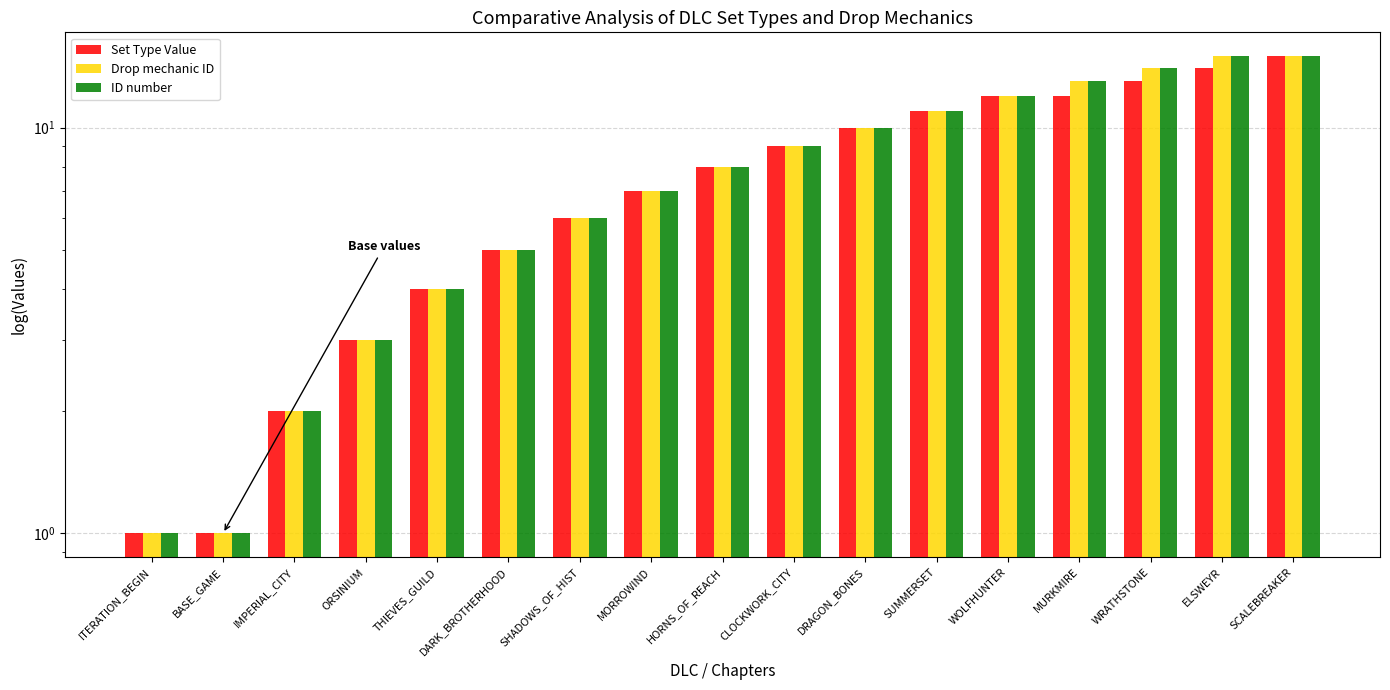

Read the Drop mechanic ID value at CLOCKWORK_CITY, to the nearest 5.

10